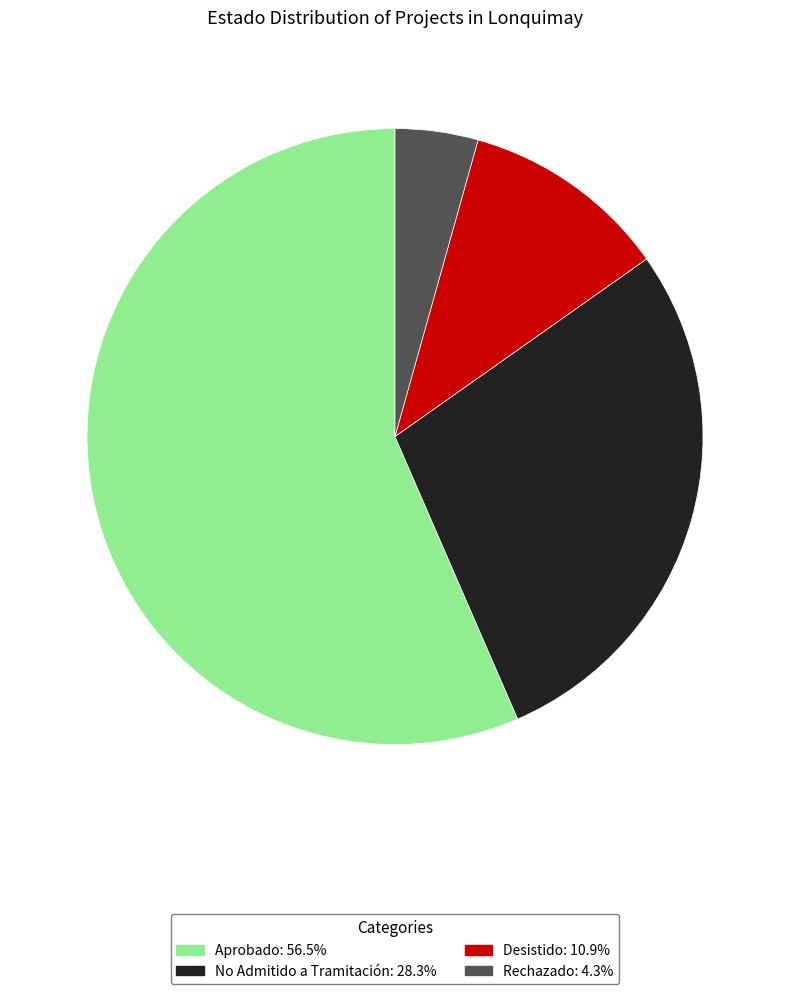

Is it true that Rechazado is 4% of the pie?

True